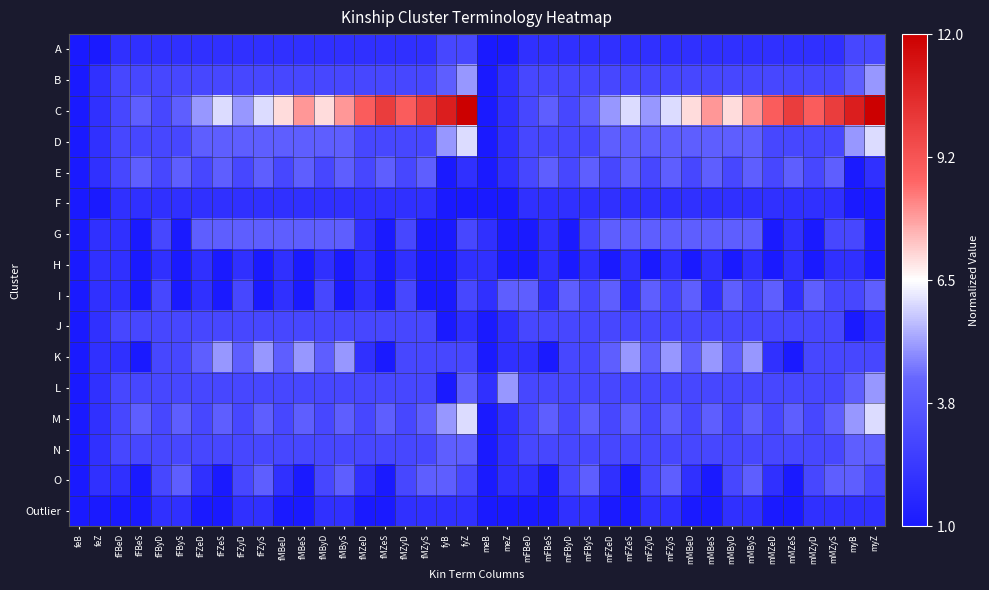

Which series has the largest total across all categories?

C